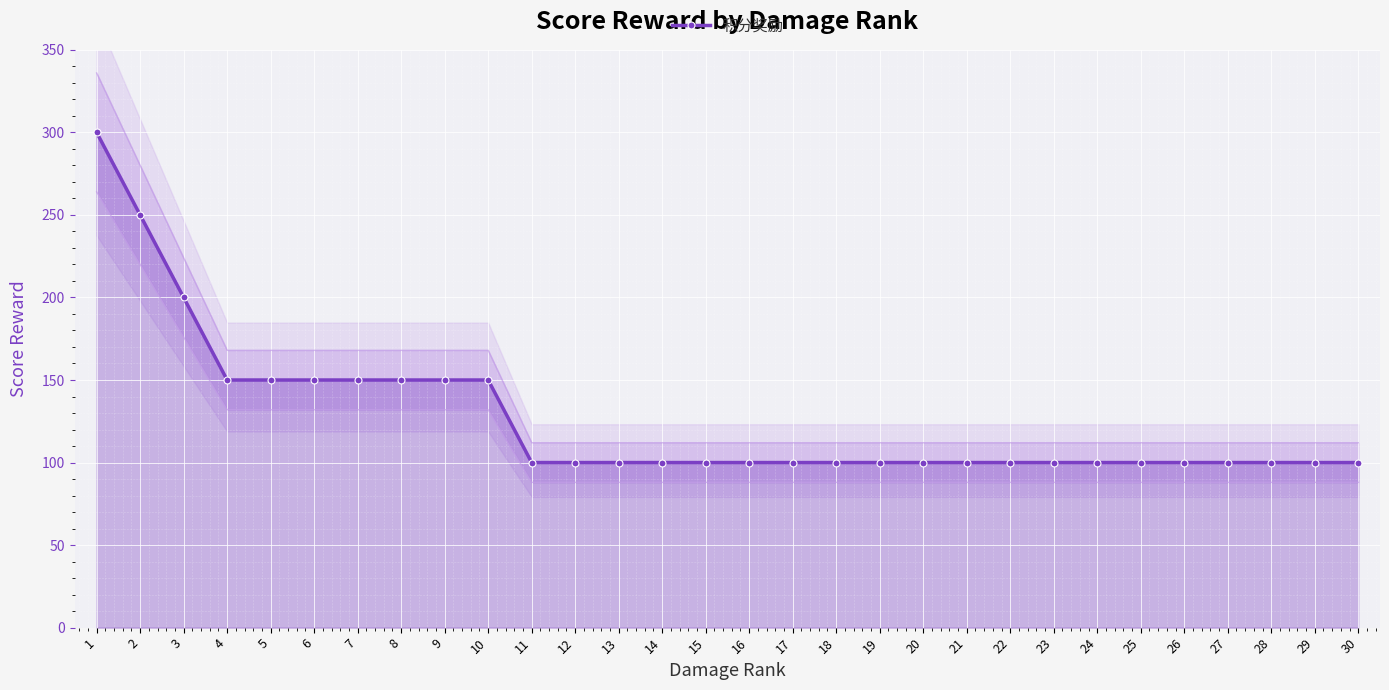

Reading right to left, list all the values displayed in this chart.

100	100	100	100	100	100	100	100	100	100	100	100	100	100	100	100	100	100	100	100	150	150	150	150	150	150	150	200	250	300